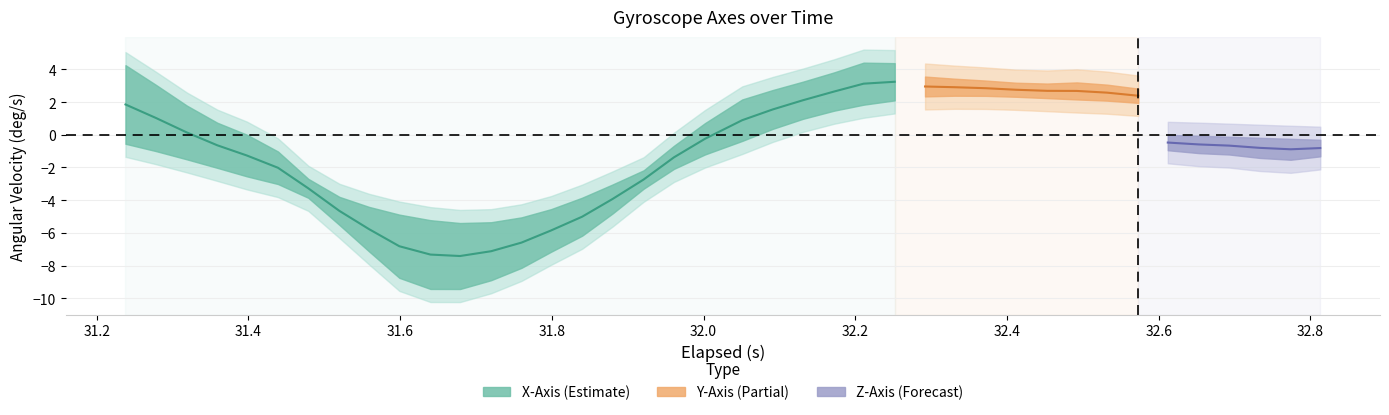

What is the spread (max minus min) of values at 0?

5.0